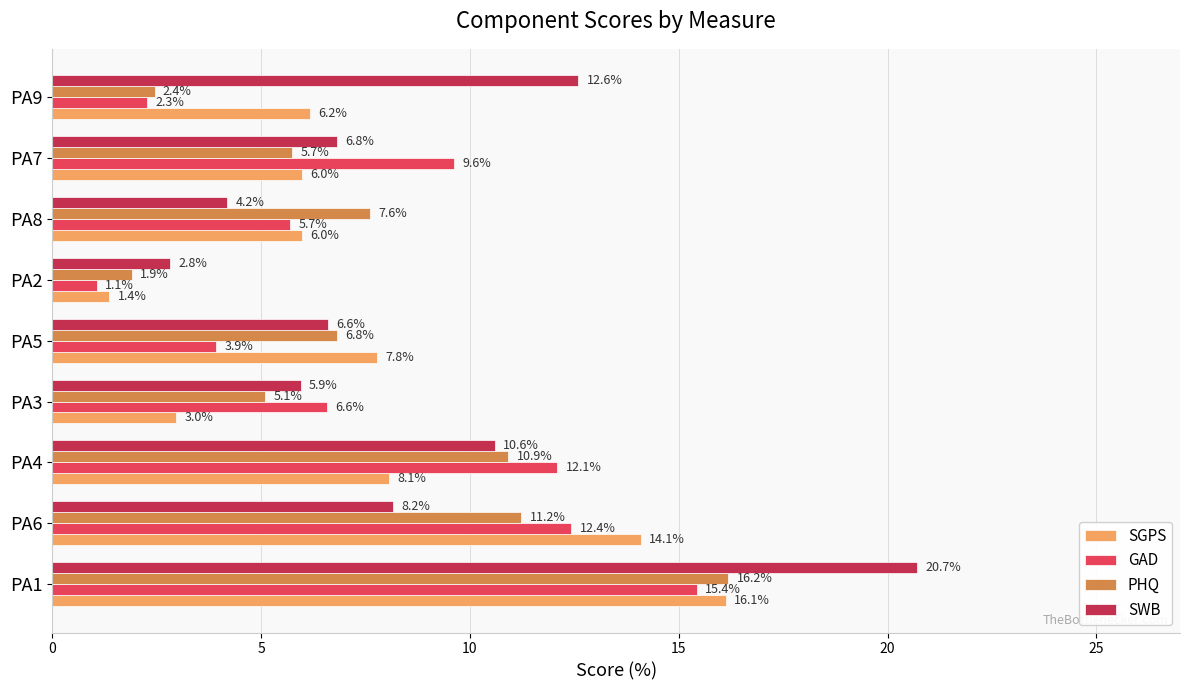

What is the average value of the PHQ series?

7.5